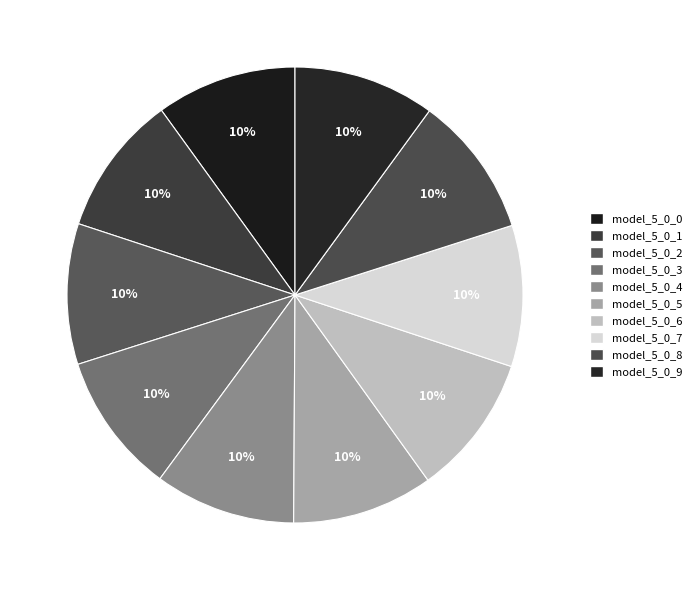

How much of the chart is everything except model_5_0_5?

90.0%